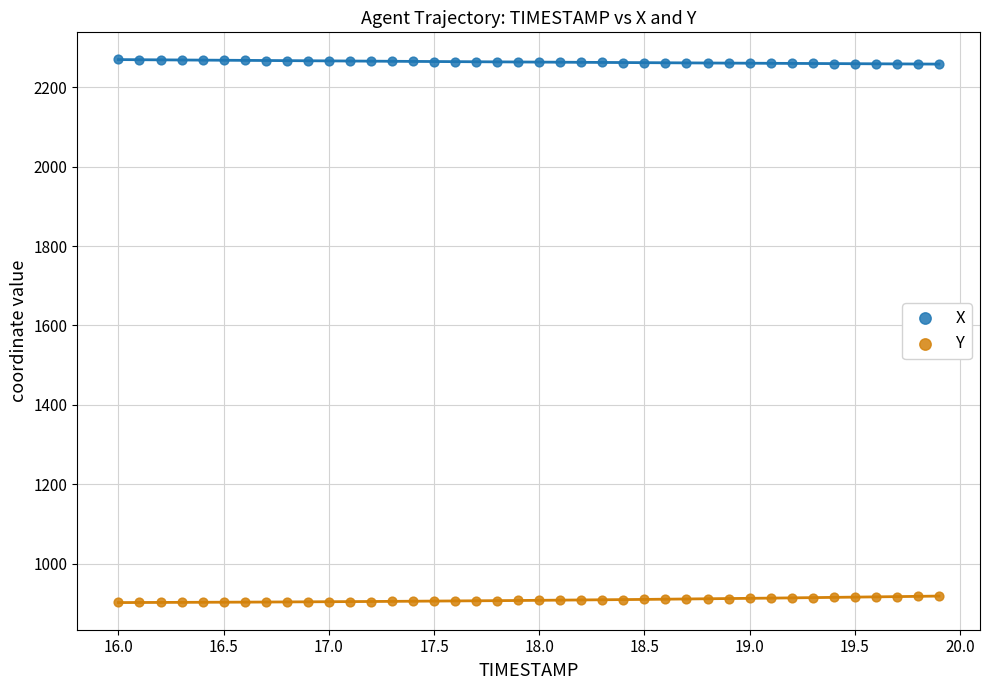

Which series contains the lowest Y value?

Y